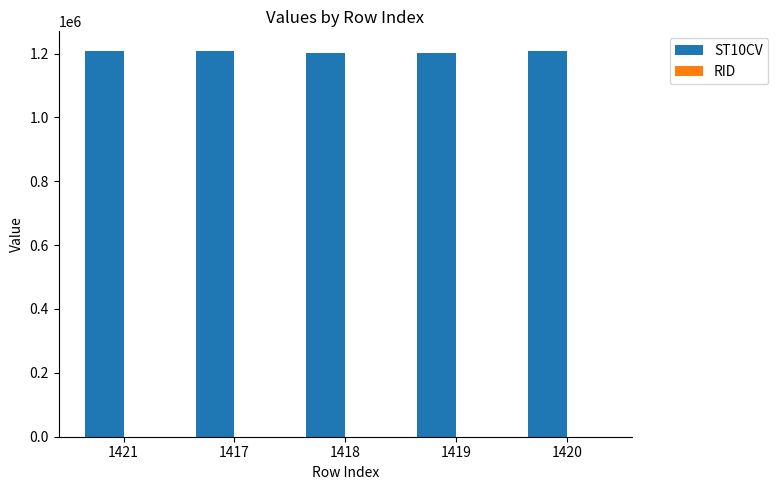

The value of ST10CV at 1421 is 638226. True or false?

False